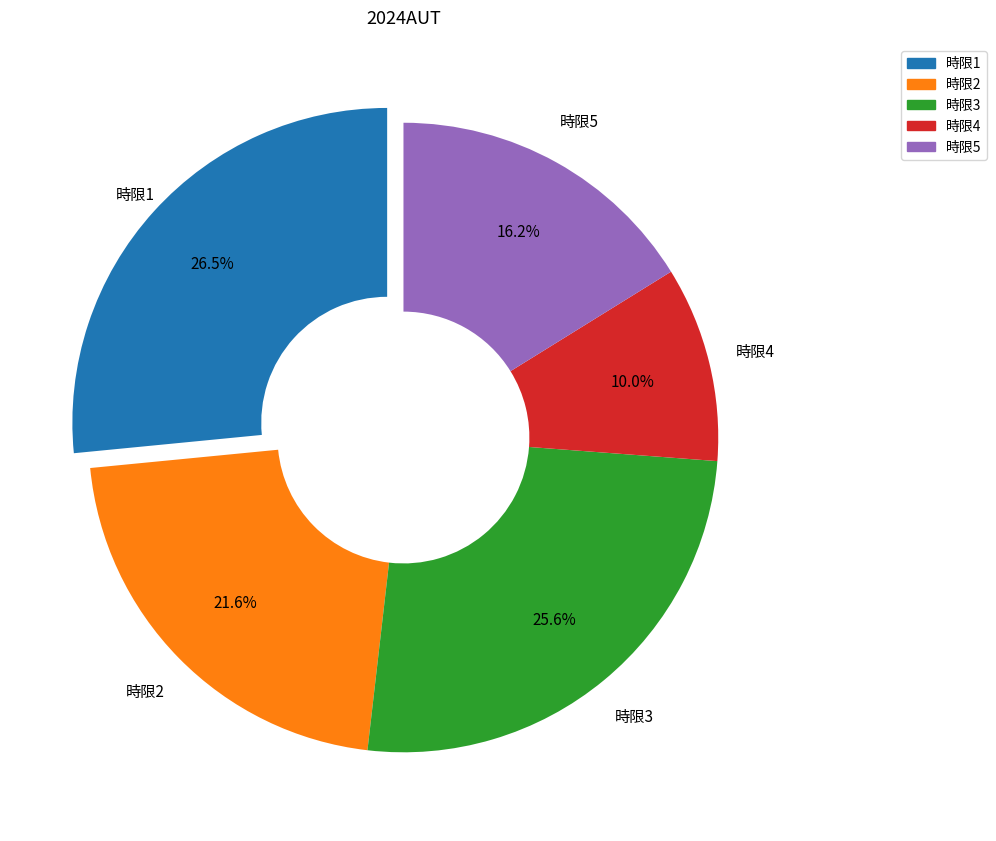

To the nearest percent, what is the difference between the largest and smallest slice percentages?

17%